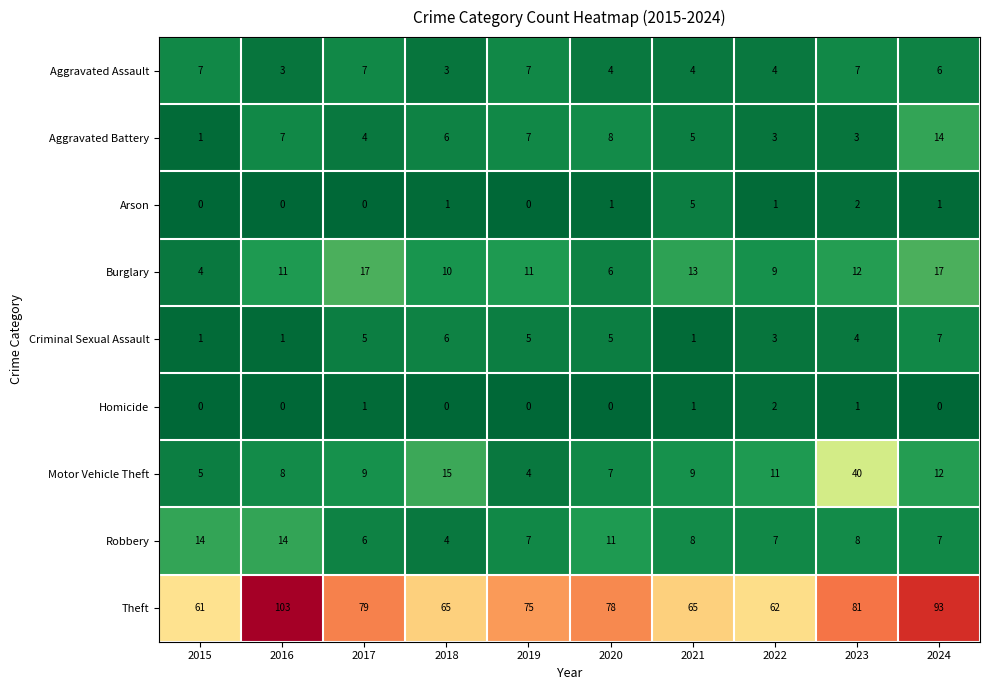

What is the difference between the second highest and minimum values in the Aggravated Battery series?

7